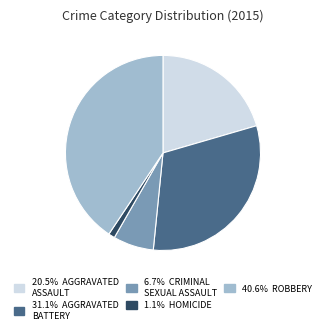

Does any single category account for the majority?

No